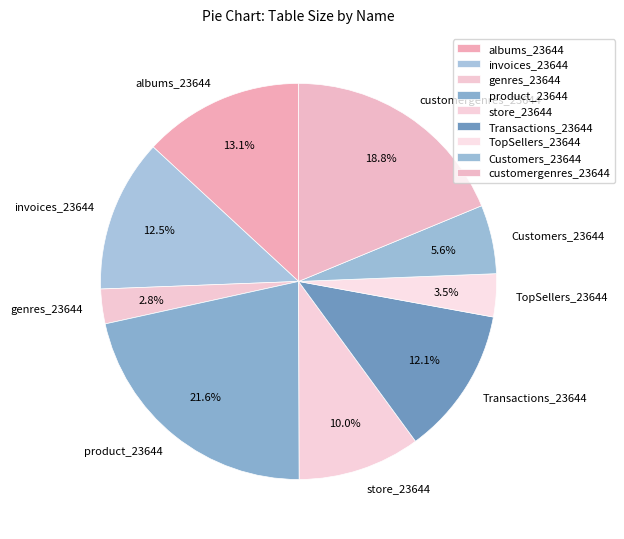

Does Customers_23644 represent more than half of the total?

No